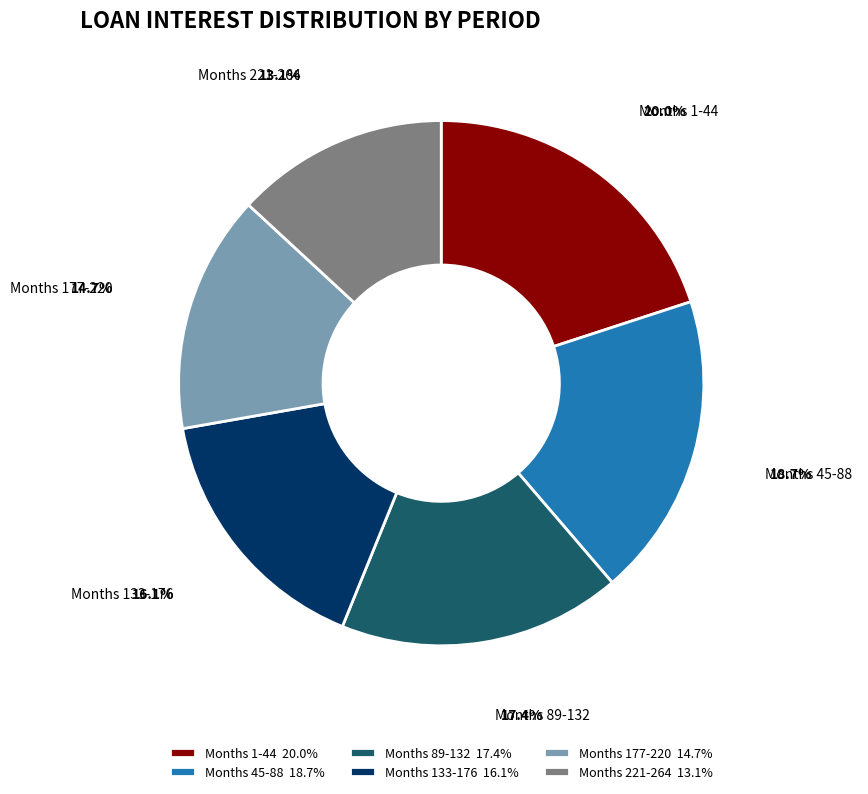

Does Months 221-264 account for over 50% of the chart?

No